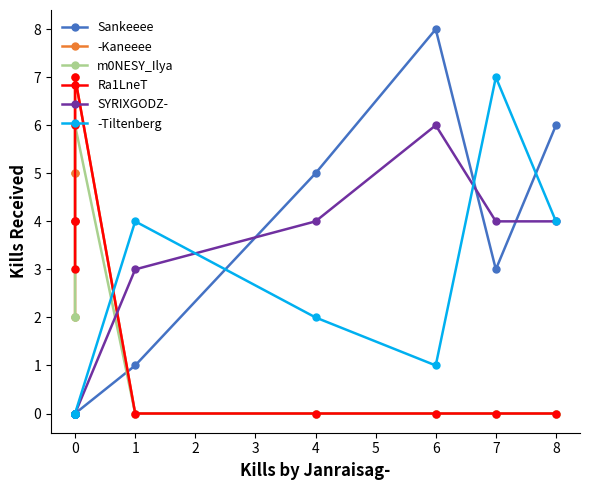

How many times do SYRIXGODZ- and Sankeeee cross each other?

3